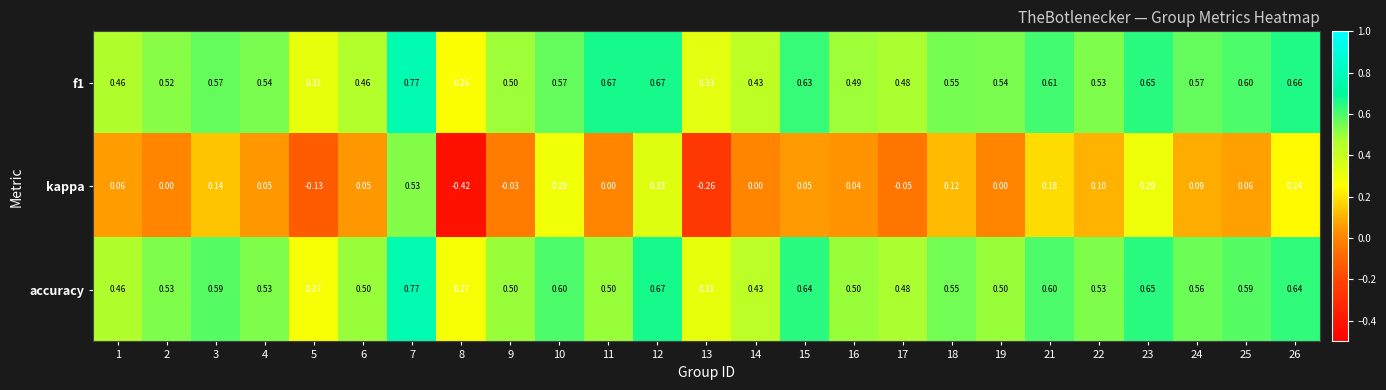

Which series changed the most between 5 and 15?

accuracy